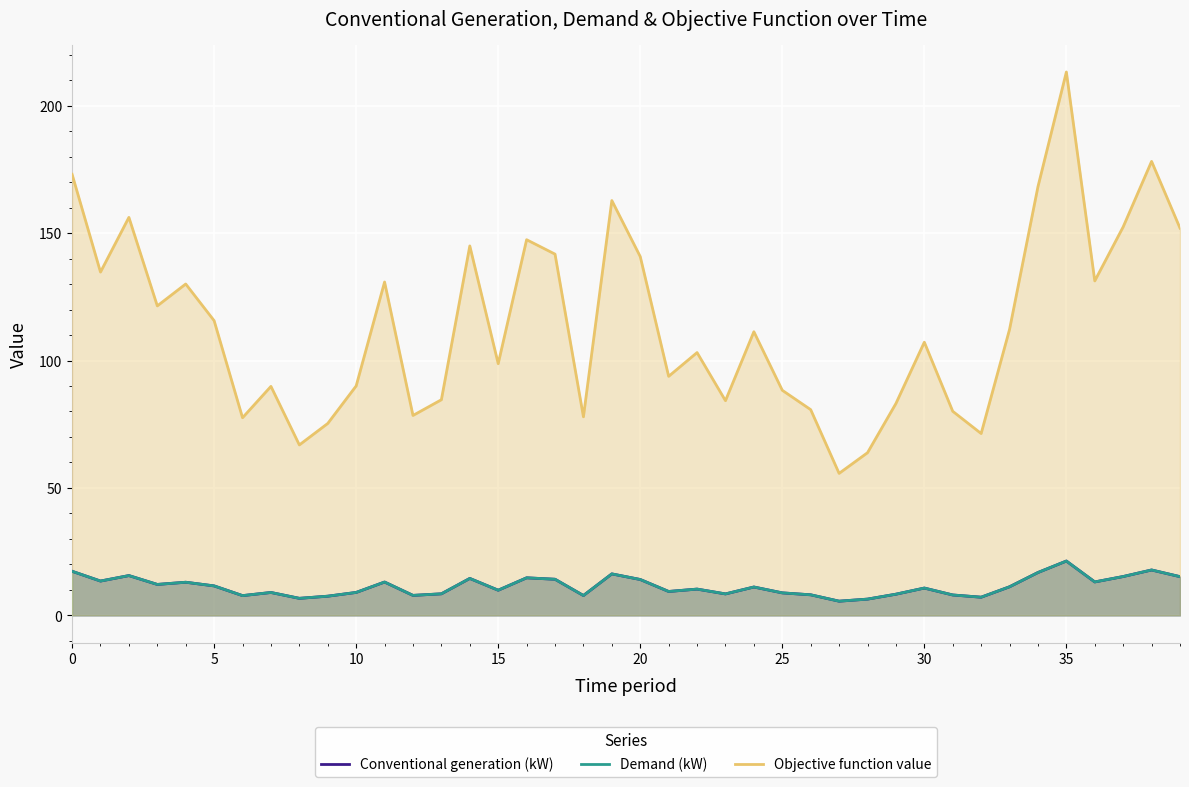

List the series in order of their peak value, highest first.

Objective function value, Conventional generation (kW), Demand (kW)